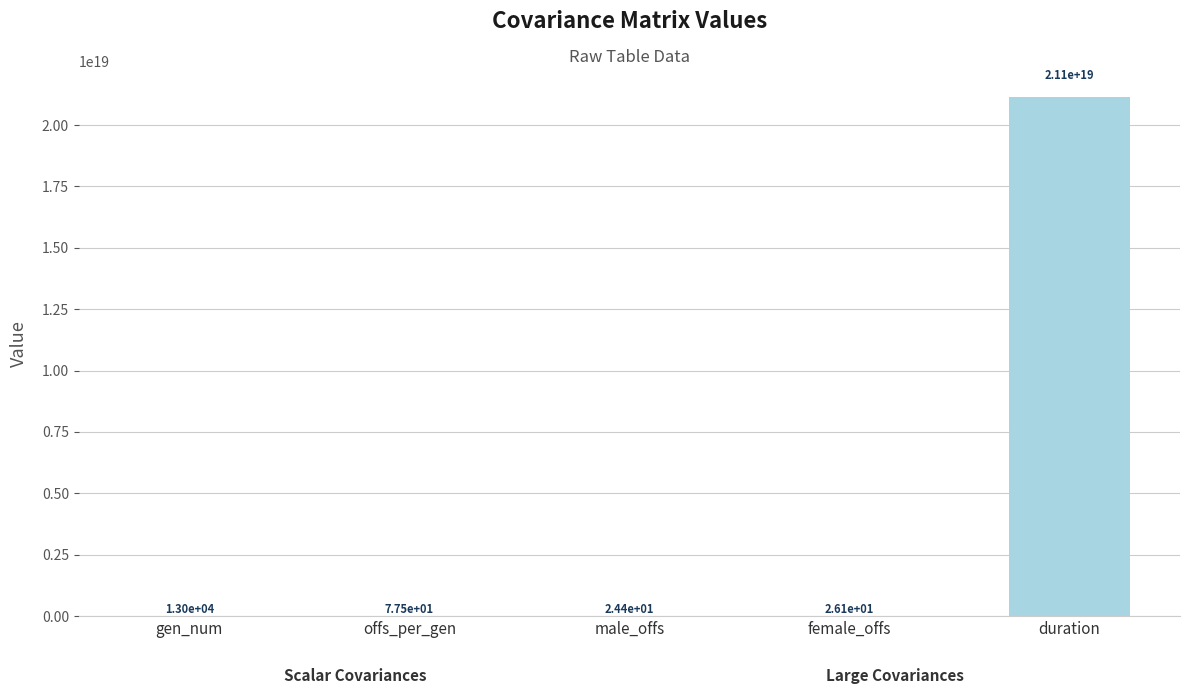

At which label does the data first exceed 77?

gen_num